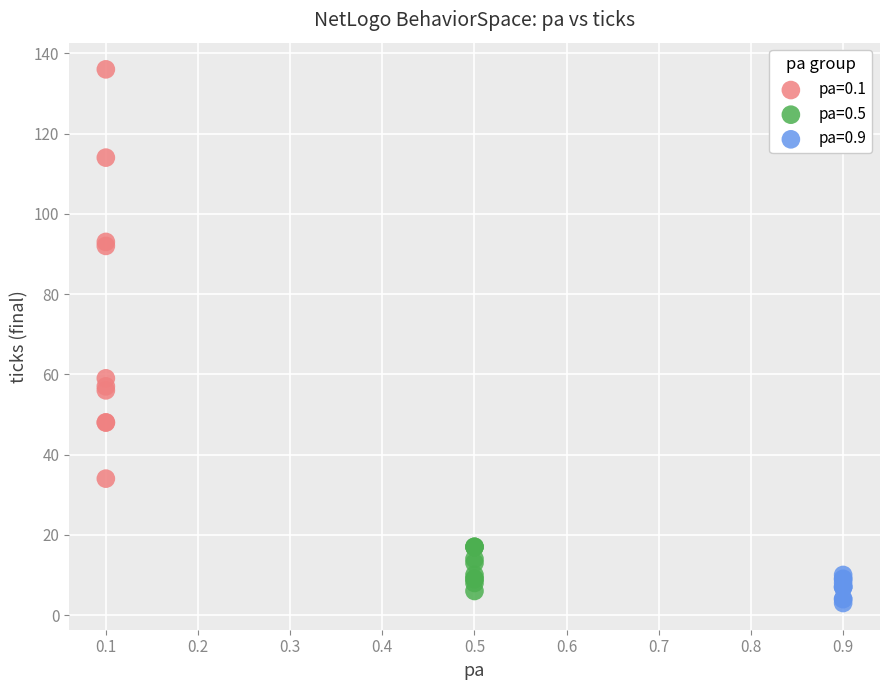

Which series has the widest spread of Y values?

pa=0.1